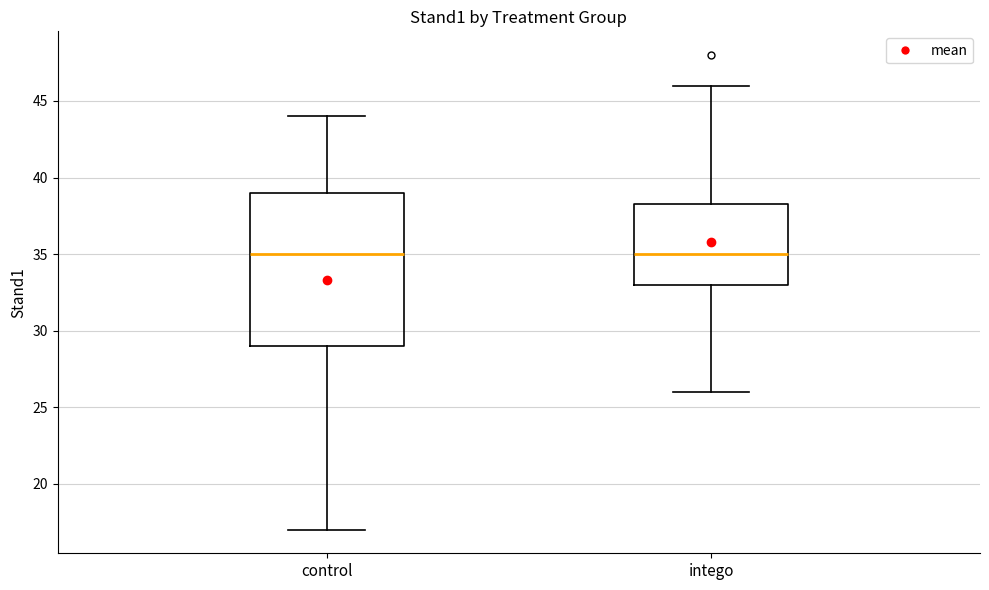

Reading left to right, read every box against the y-axis: the position of its median line, the range the box covers, and the ends of its whiskers. The values are not printed on the chart, so give them approximately, as read against the axis.

control: median 35.0, box 29.0 to 39.0, whiskers 17.0 to 44.0
intego: median 35.0, box 33.0 to 38.5, whiskers 26.0 to 46.0